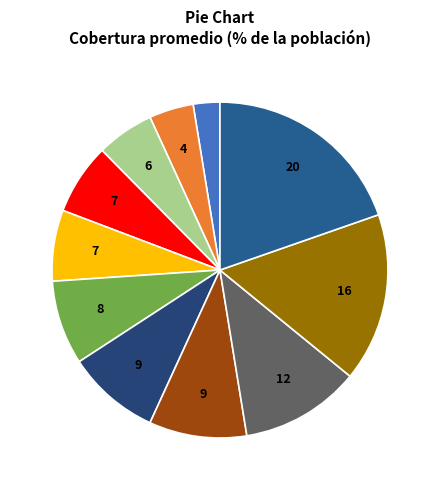

Count the number of slices in the pie.

11